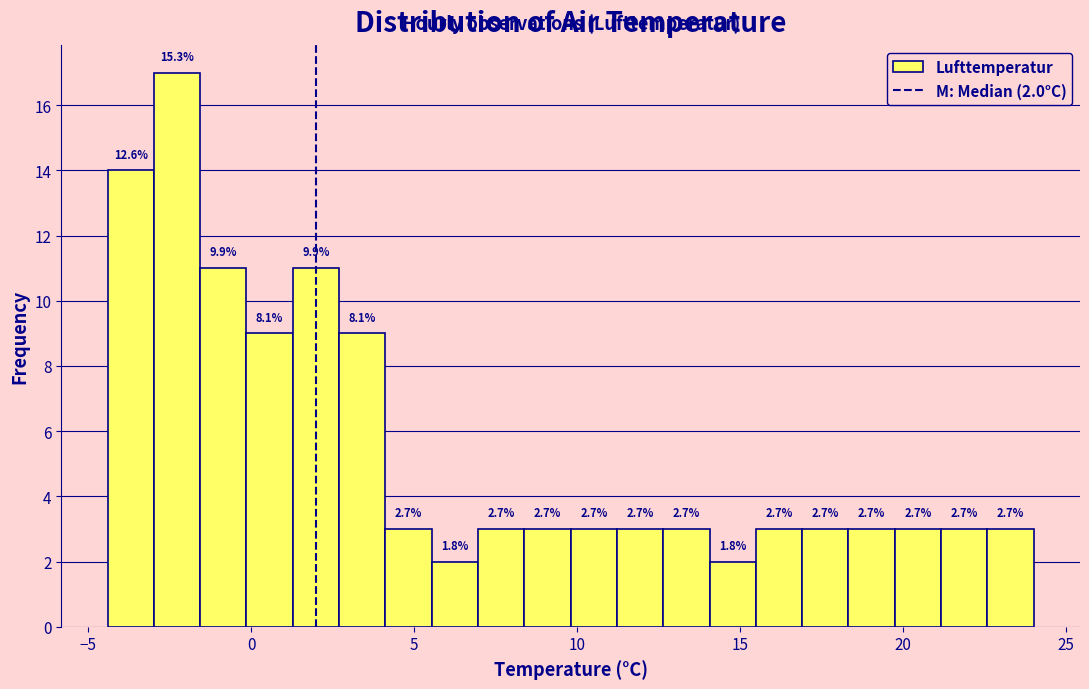

Around what value on the x-axis is the tallest bar? Give the approximate position of its centre, as read against the axis.

-2.5